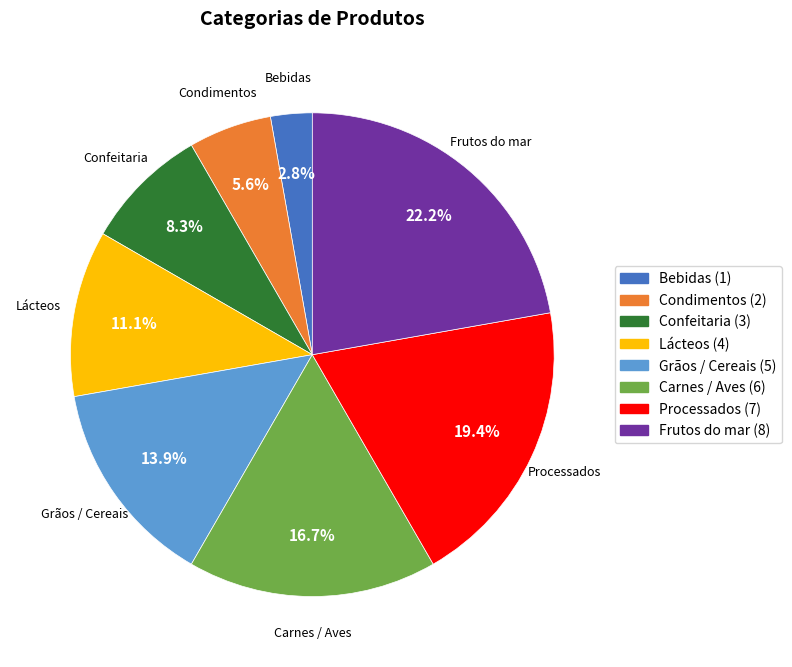

The Bebidas slice represents 3% of the pie. True or false?

True